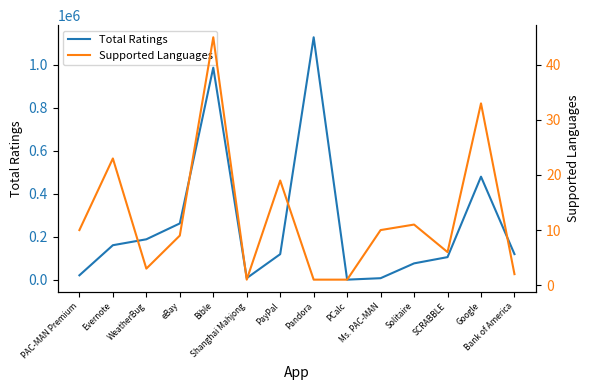

How many lines are shown in the chart?

2